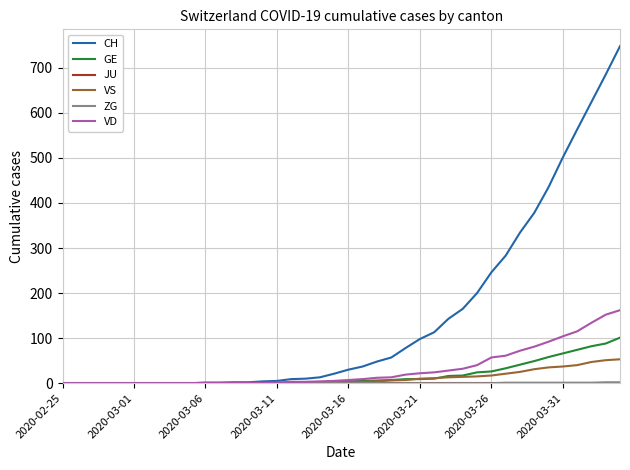

What is the difference between the second highest and minimum values in the CH series?

685